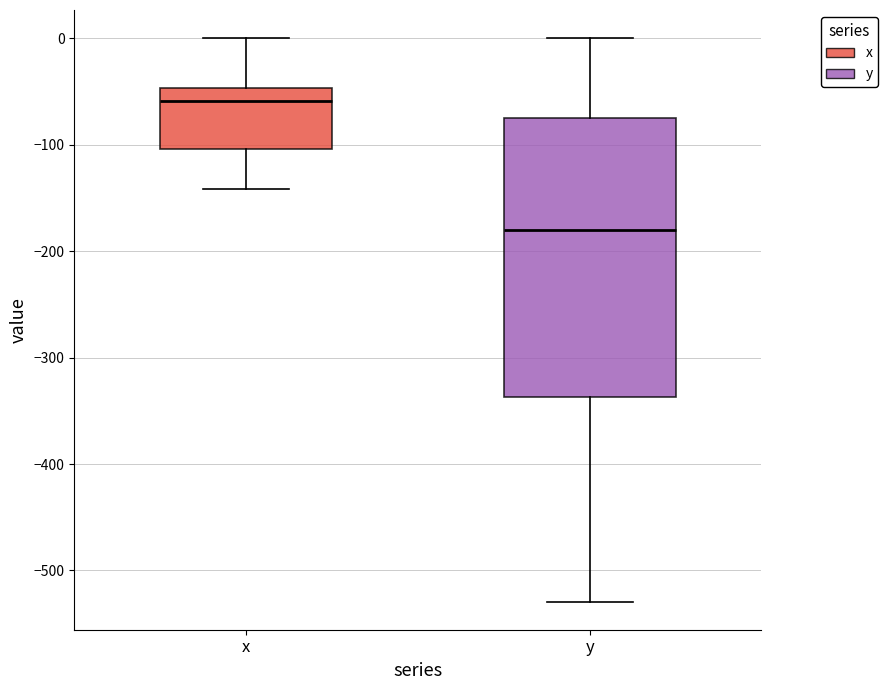

Which box has the highest median line?

x